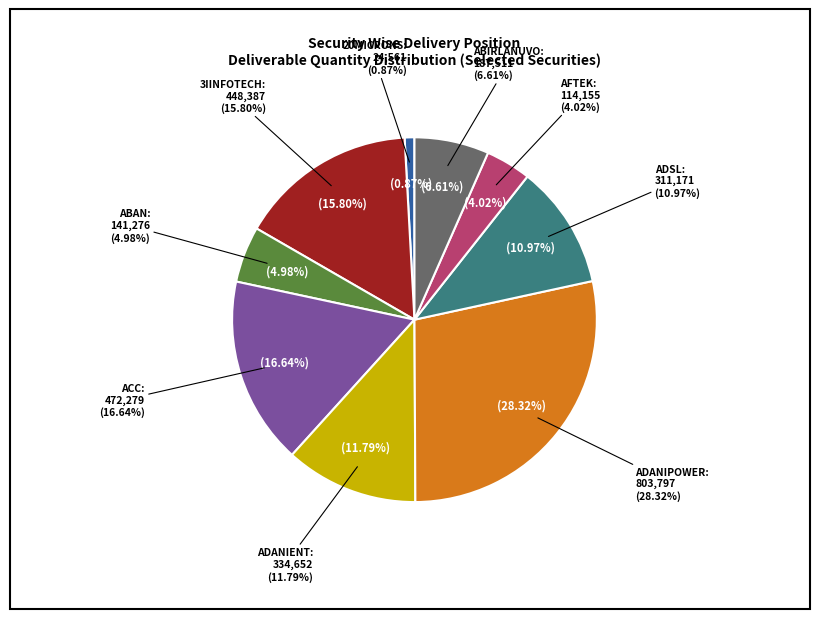

Does any single category account for the majority?

No